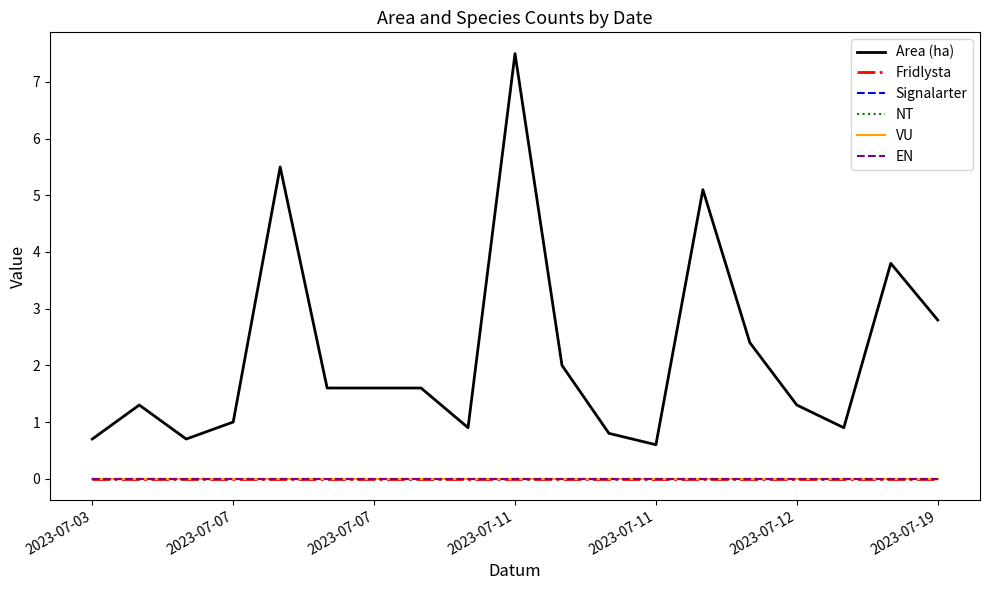

Reading left to right, list all the values displayed in this chart.

Area (ha): 0.7	1.3	0.7	1.0	5.5	1.6	1.6	1.6	0.9	7.5	2.0	0.8	0.6	5.1	2.4	1.3	0.9	3.8	2.8
Fridlysta: 0.0	0.0	0.0	0.0	0.0	0.0	0.0	0.0	0.0	0.0	0.0	0.0	0.0	0.0	0.0	0.0	0.0	0.0	0.0
Signalarter: 0.0	0.0	0.0	0.0	0.0	0.0	0.0	0.0	0.0	0.0	0.0	0.0	0.0	0.0	0.0	0.0	0.0	0.0	0.0
NT: 0.0	0.0	0.0	0.0	0.0	0.0	0.0	0.0	0.0	0.0	0.0	0.0	0.0	0.0	0.0	0.0	0.0	0.0	0.0
VU: 0.0	0.0	0.0	0.0	0.0	0.0	0.0	0.0	0.0	0.0	0.0	0.0	0.0	0.0	0.0	0.0	0.0	0.0	0.0
EN: 0.0	0.0	0.0	0.0	0.0	0.0	0.0	0.0	0.0	0.0	0.0	0.0	0.0	0.0	0.0	0.0	0.0	0.0	0.0